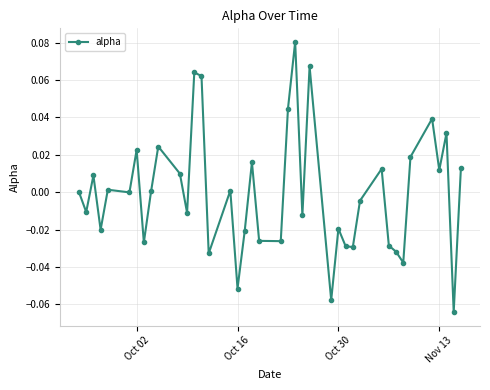

Count the number of categories in the chart.

40